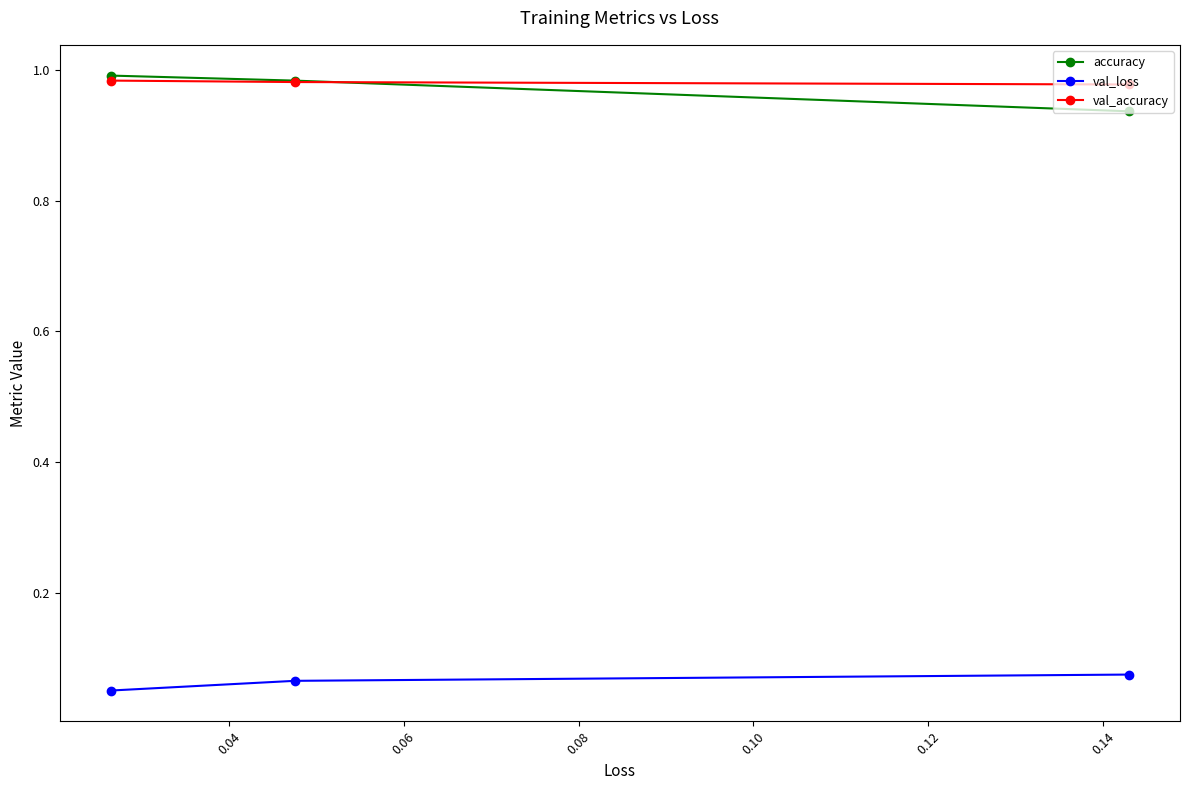

At how many categories does at least one series exceed 0?

3